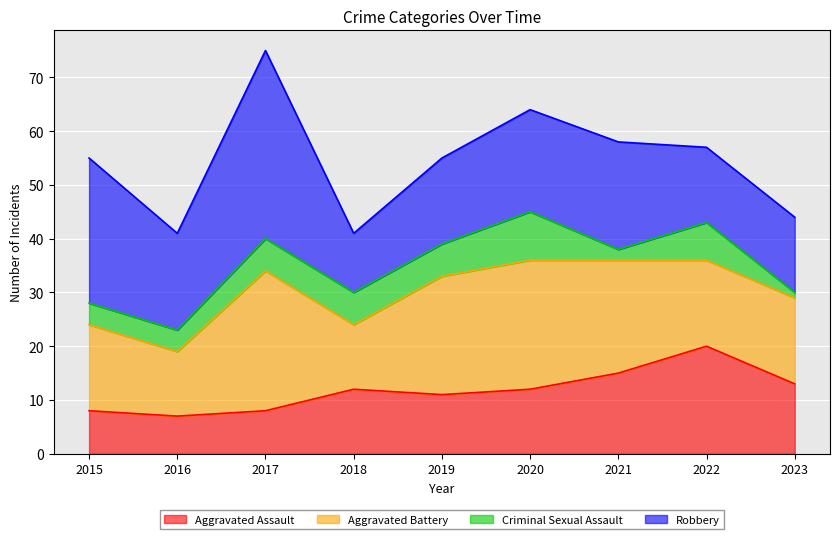

Does the chart display data point markers on the line(s)?

No